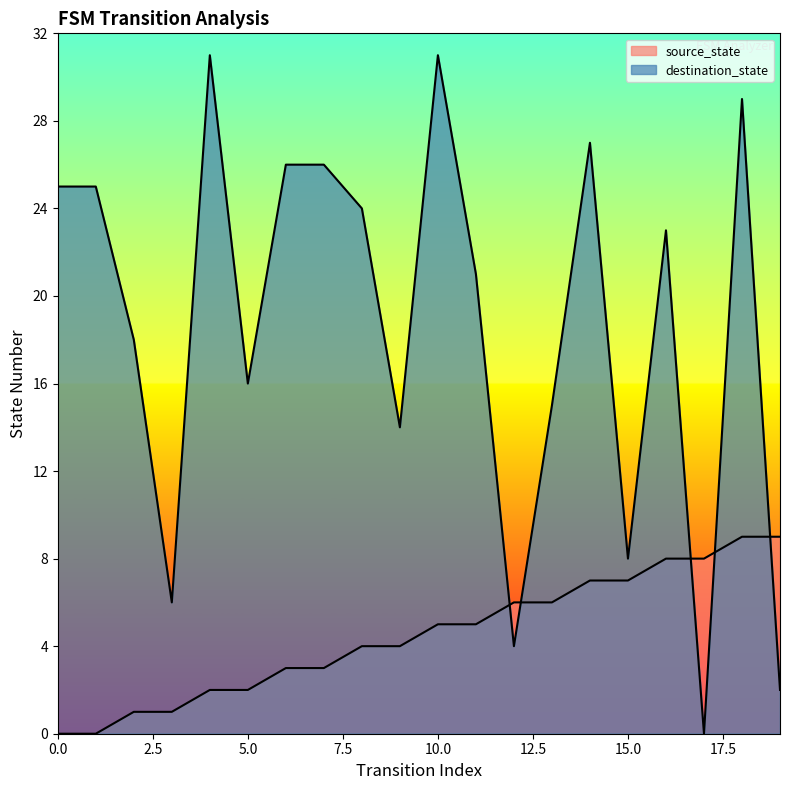

Reading right to left, what are all the values shown in this chart?

source_state: 9	9	8	8	7	7	6	6	5	5	4	4	3	3	2	2	1	1	0	0
destination_state: 2	29	0	23	8	27	15	4	21	31	14	24	26	26	16	31	6	18	25	25